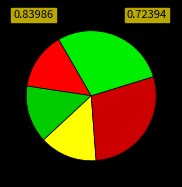

How many segments does this pie chart have?

5